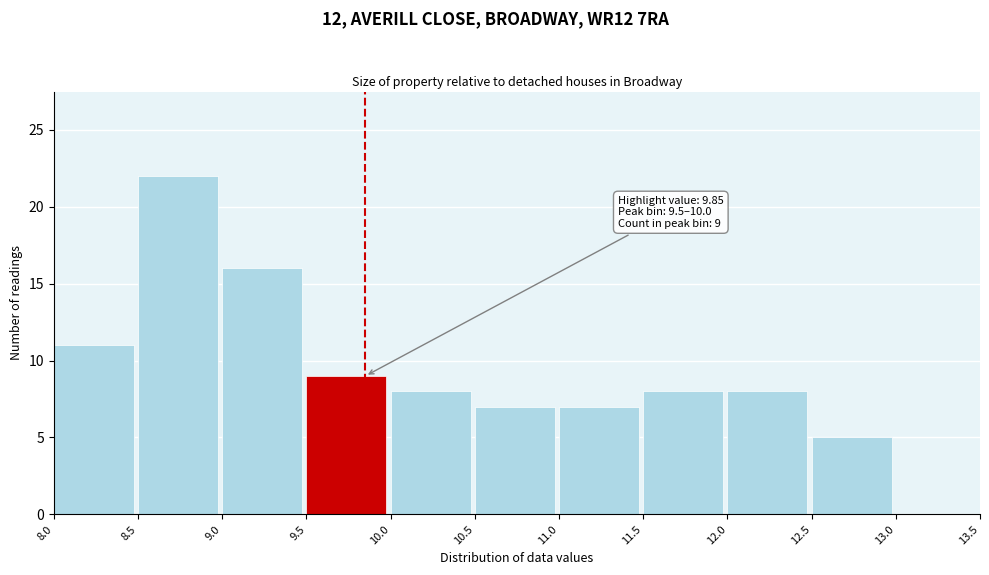

Over which range of the x-axis is the bar tallest?

8.5 to 9.0